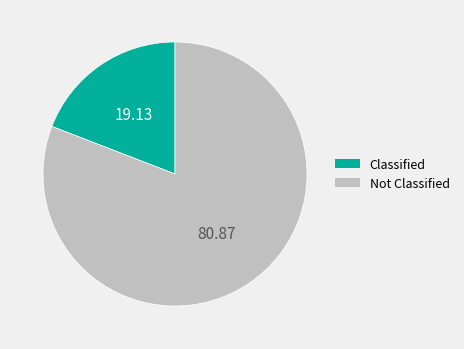

Does Classified account for over 50% of the chart?

No